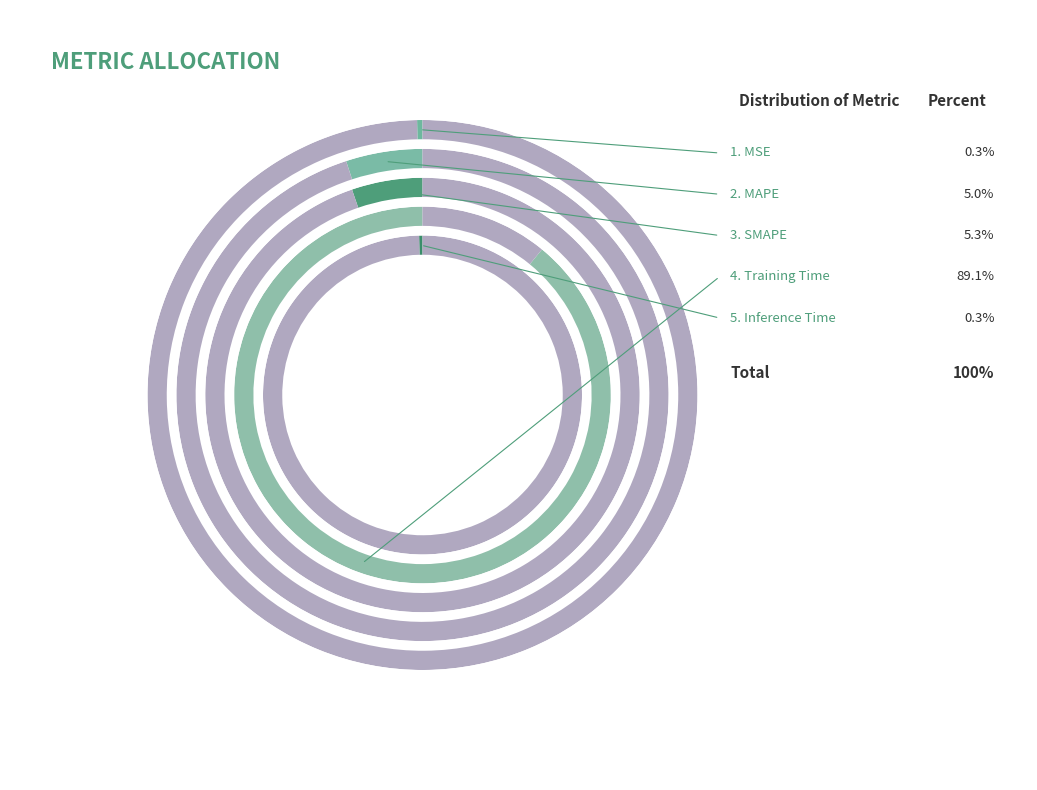

Approximately how many times larger is the value at MAPE compared to Training Time?

0.1